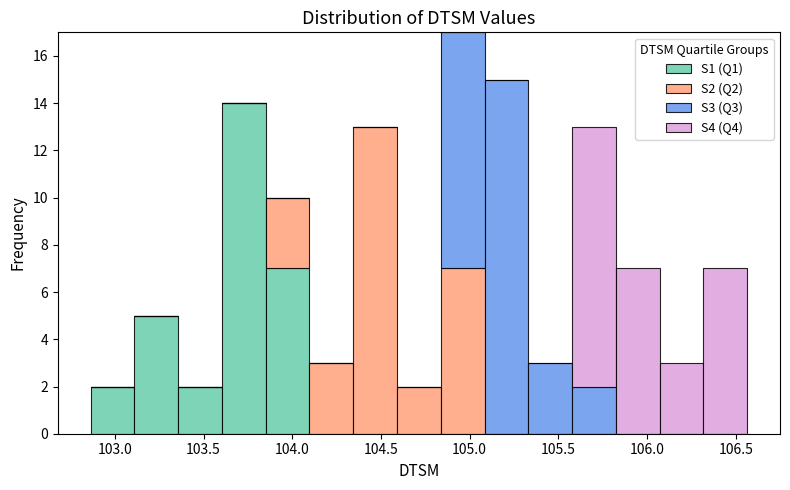

Reading left to right, transcribe this chart: for each stacked bar, give the range it covers on the x-axis and its total height. Neither the bar edges nor the heights are printed on the chart, so give them approximately, as read against the axes.

102.85 to 103.10: 2
103.10 to 103.35: 5
103.35 to 103.60: 2
103.60 to 103.85: 14
103.85 to 104.10: 10
104.10 to 104.35: 3
104.35 to 104.60: 13
104.60 to 104.85: 2
104.85 to 105.10: 17
105.10 to 105.35: 15
105.35 to 105.60: 3
105.60 to 105.80: 13
105.80 to 106.05: 7
106.05 to 106.30: 3
106.30 to 106.55: 7